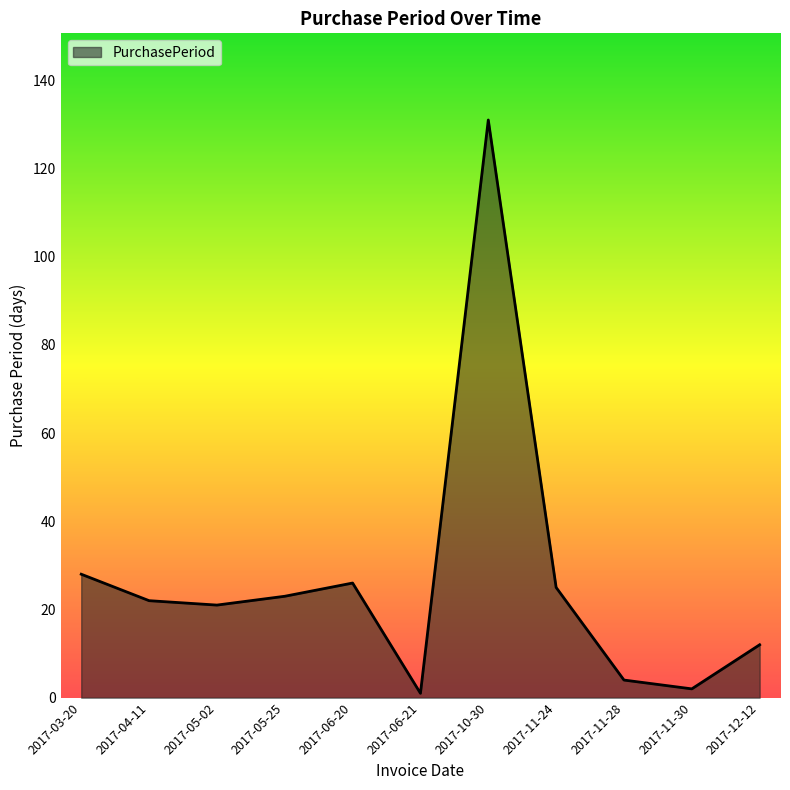

The chart shows a value of 25 at 2017-11-24. True or false?

True